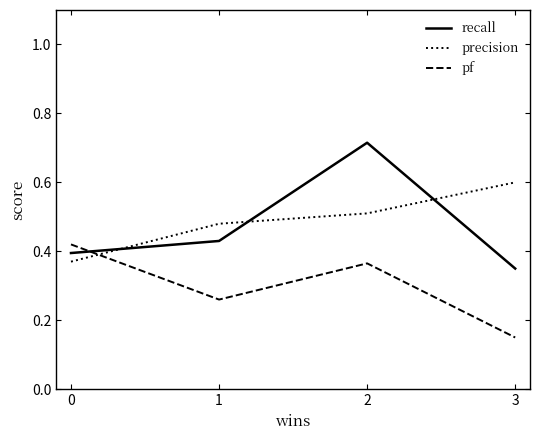

Which series ends up on top after the final intersection of pf and precision?

precision